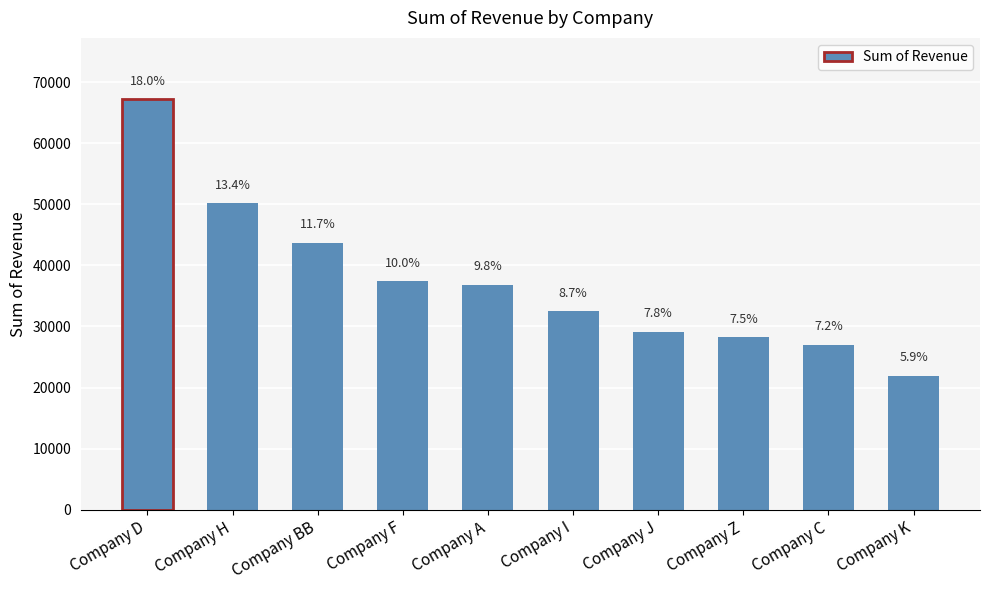

Does the chart contain any negative values?

No